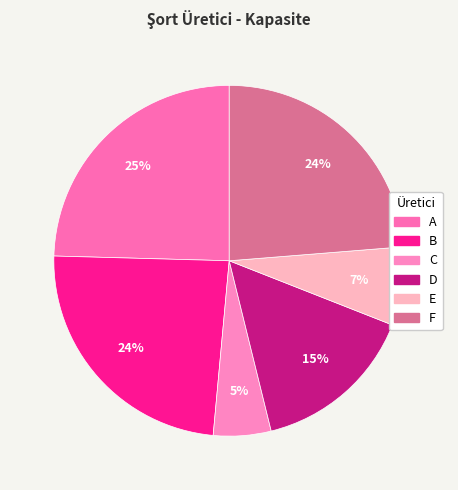

What percentage is the F slice, to the nearest percent?

24%